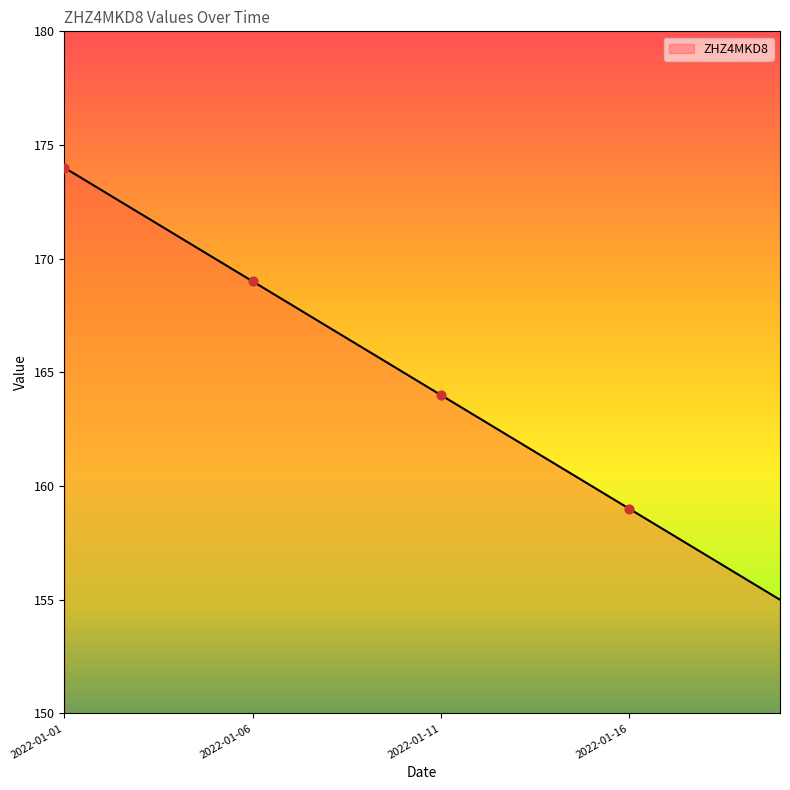

What is the smallest value displayed?

155